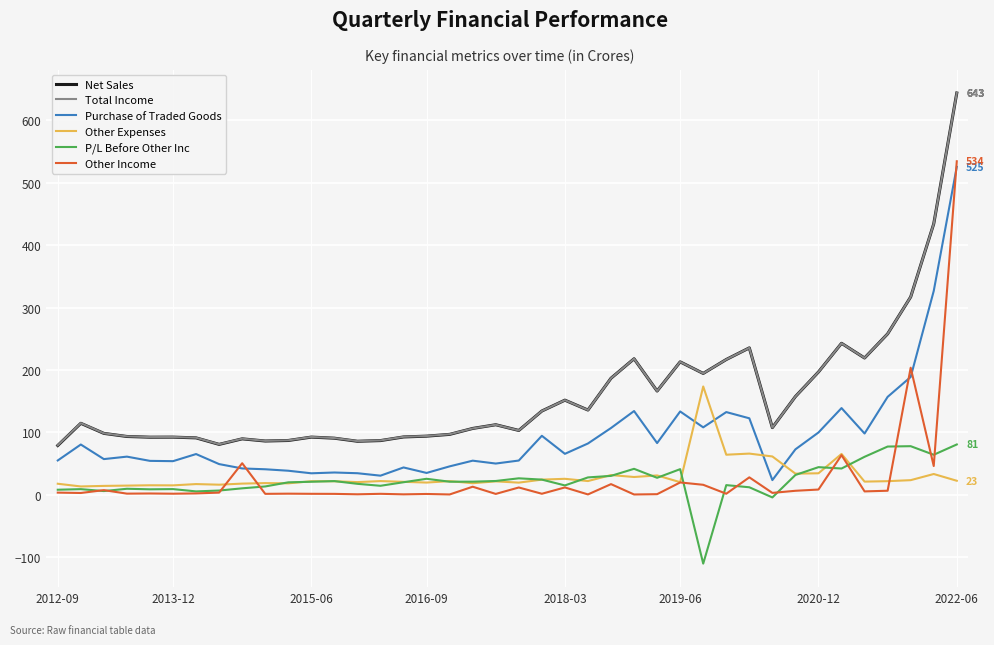

How many lines are shown in the chart?

6